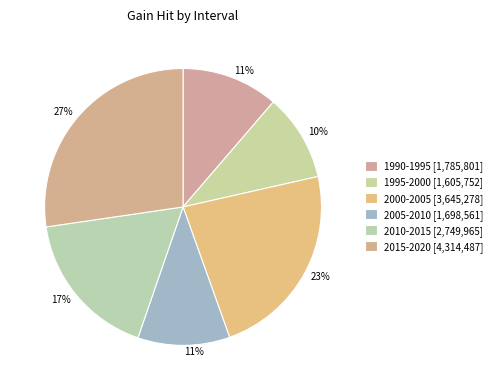

How many segments does this pie chart have?

6